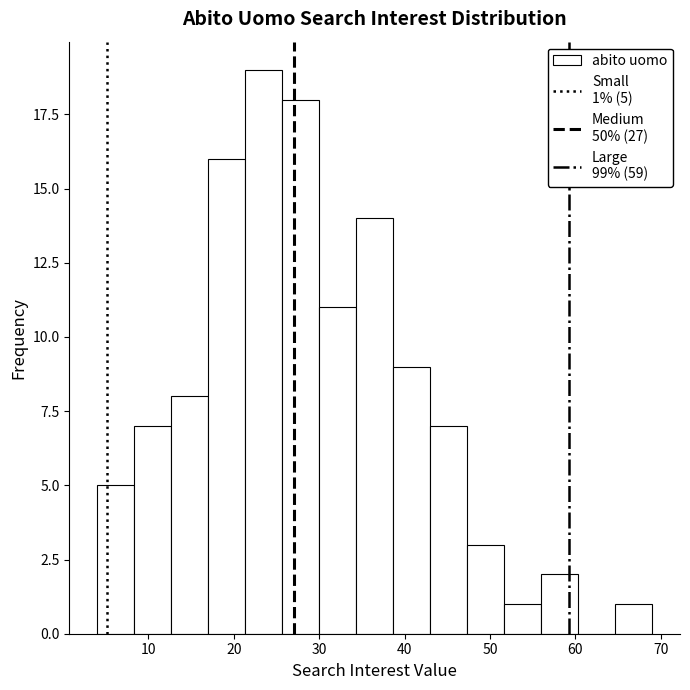

Which range on the x-axis has the tallest bar?

21 to 26